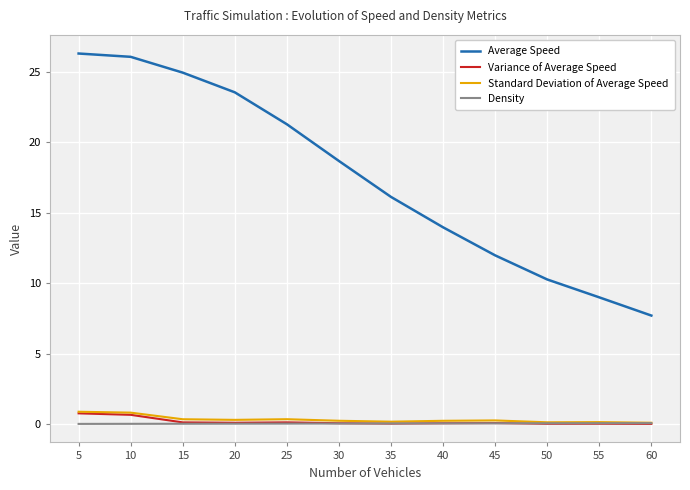

Between 15 and 30, which series saw the biggest shift?

Average Speed